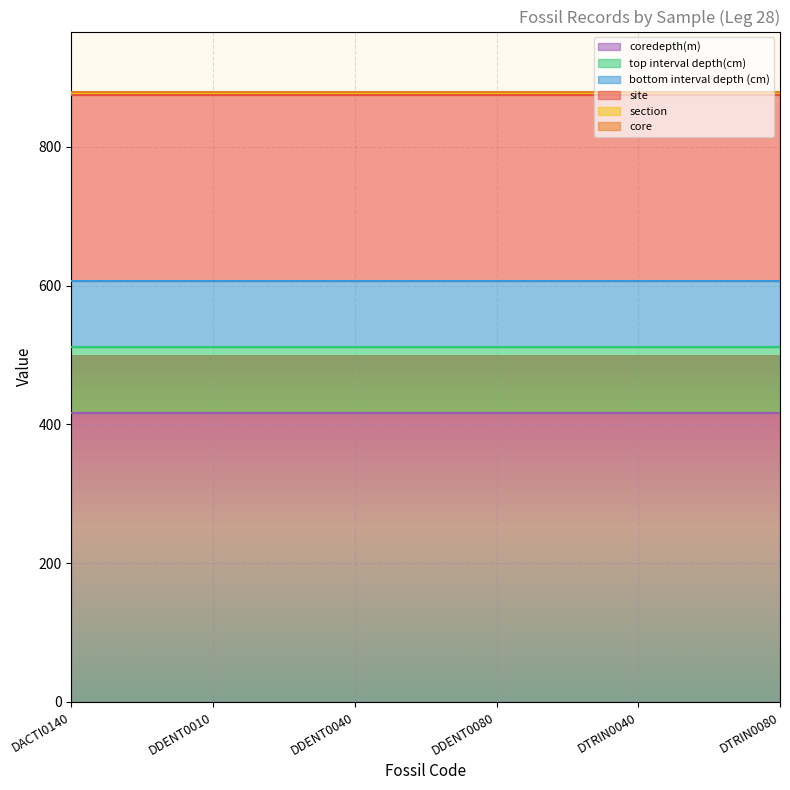

Reading left to right, transcribe all the data shown in this chart.

site: 269.0	269.0	269.0	269.0	269.0	269.0
core: 1.0	1.0	1.0	1.0	1.0	1.0
section: 2.0	2.0	2.0	2.0	2.0	2.0
top interval depth(cm): 95.0	95.0	95.0	95.0	95.0	95.0
bottom interval depth (cm): 95.0	95.0	95.0	95.0	95.0	95.0
coredepth(m): 416.5	416.5	416.5	416.5	416.5	416.5